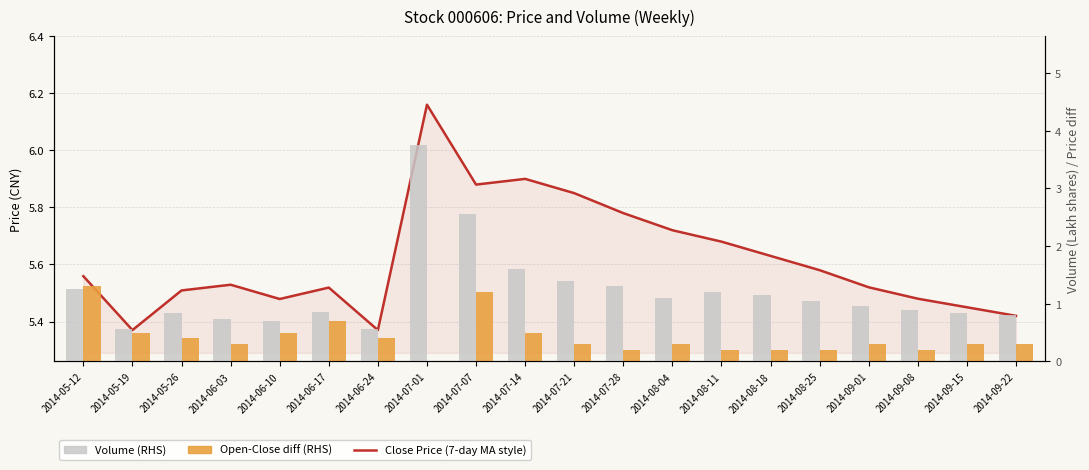

The value of Volume (RHS) at 2014-06-10 is 0.3. True or false?

False